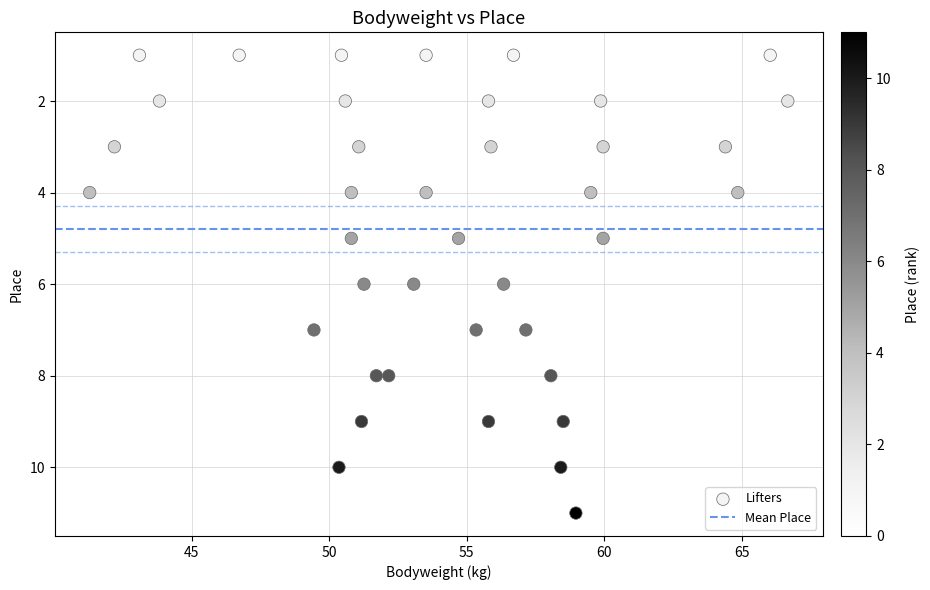

What is the range of Y values (max minus min)?

10